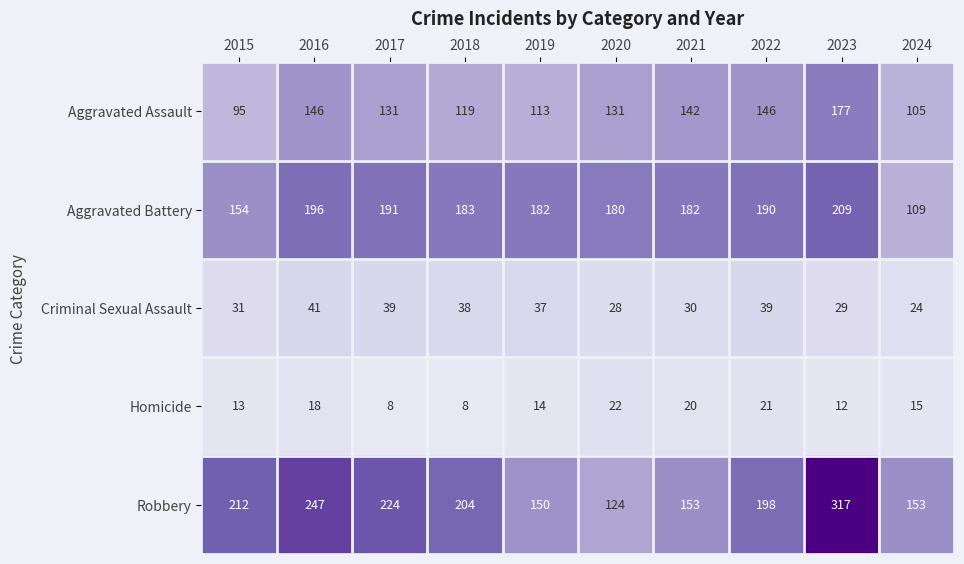

Rank the series at 2018 from lowest to highest value.

Homicide, Criminal Sexual Assault, Aggravated Assault, Aggravated Battery, Robbery